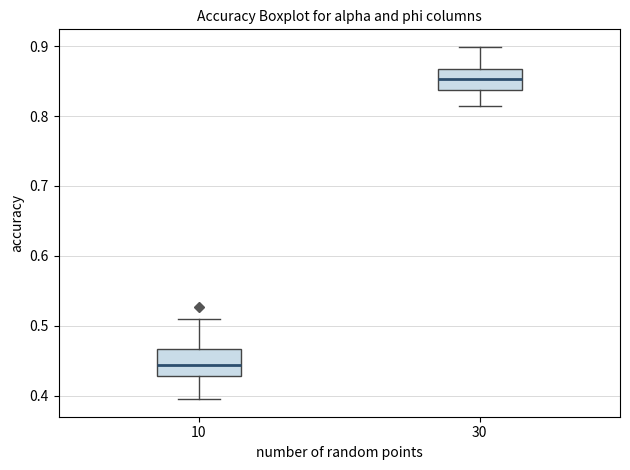

Reading left to right, read every box against the y-axis: the position of its median line, the range the box covers, and the ends of its whiskers. The values are not printed on the chart, so give them approximately, as read against the axis.

10: median 0.44, box 0.43 to 0.47, whiskers 0.40 to 0.51
30: median 0.85, box 0.84 to 0.87, whiskers 0.81 to 0.90